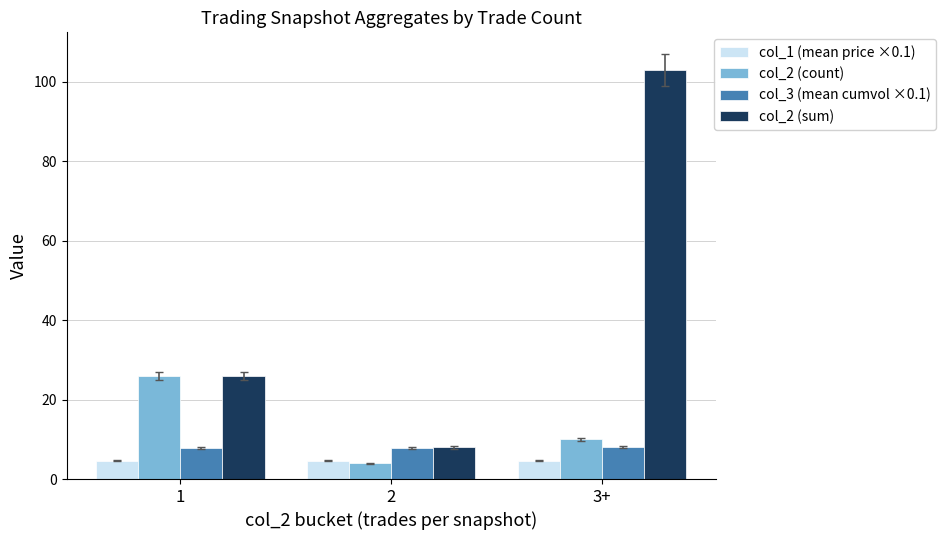

What is the approximate value of col_3 (mean cumvol ×0.1) at 2?

7.8